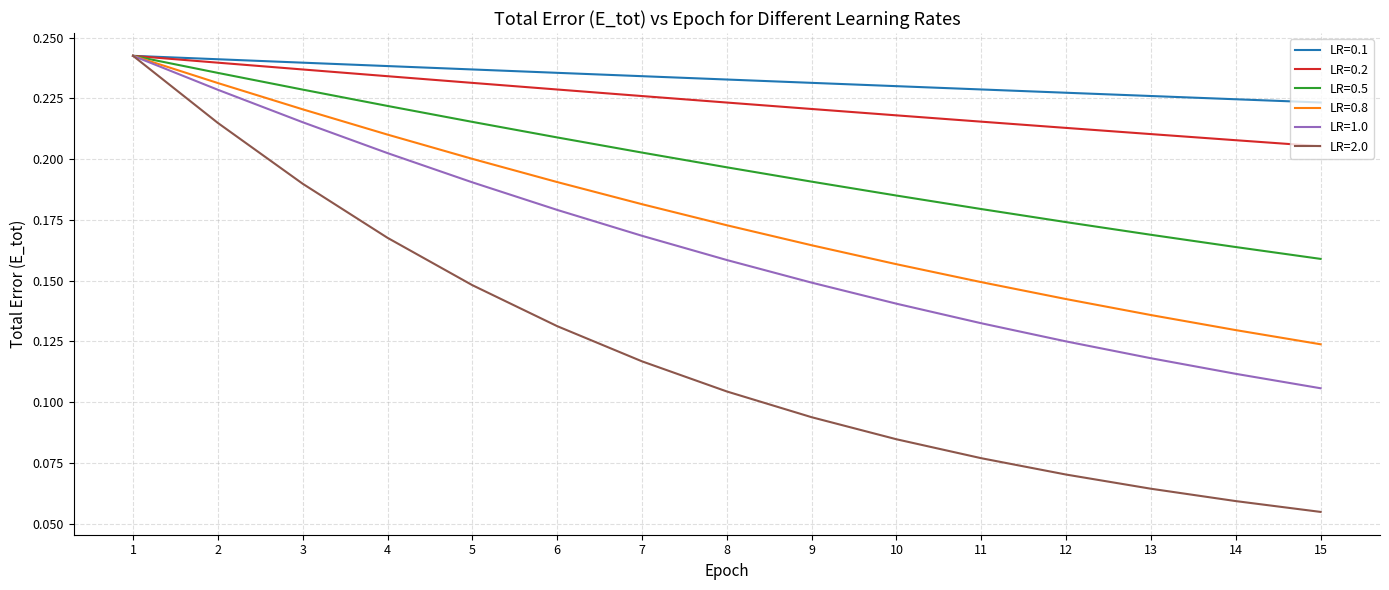

What is the total value across all series at 1?

1.5